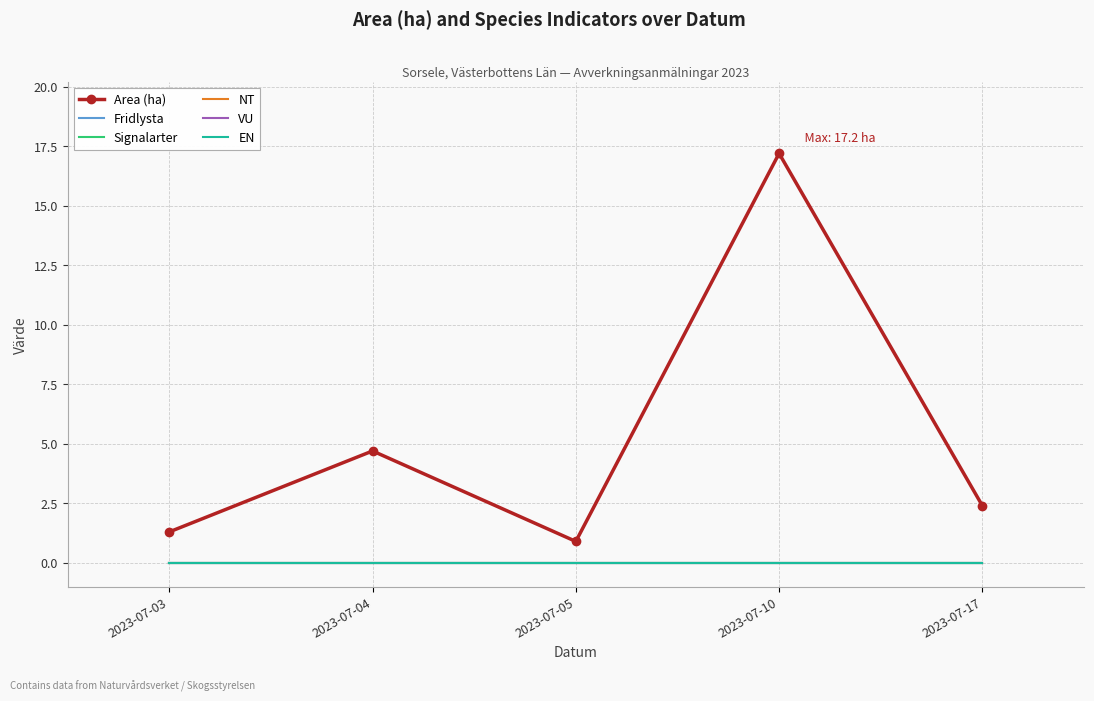

Rank the series by their maximum value, from highest to lowest.

Area (ha), Fridlysta, Signalarter, NT, VU, EN